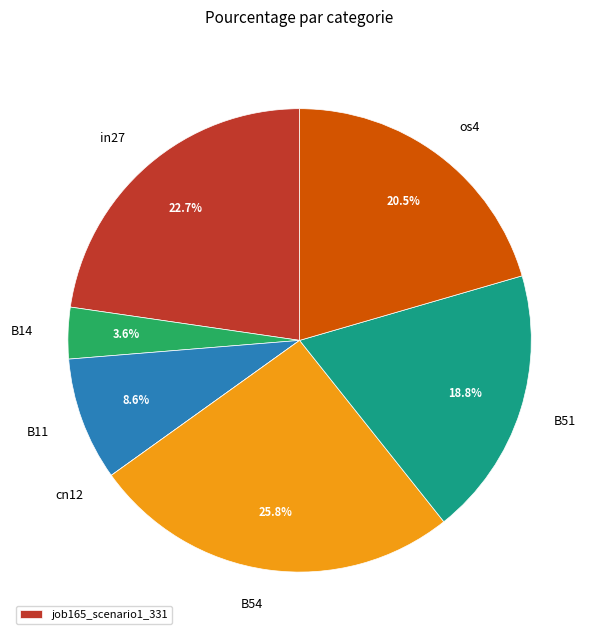

Does any single category account for the majority?

No